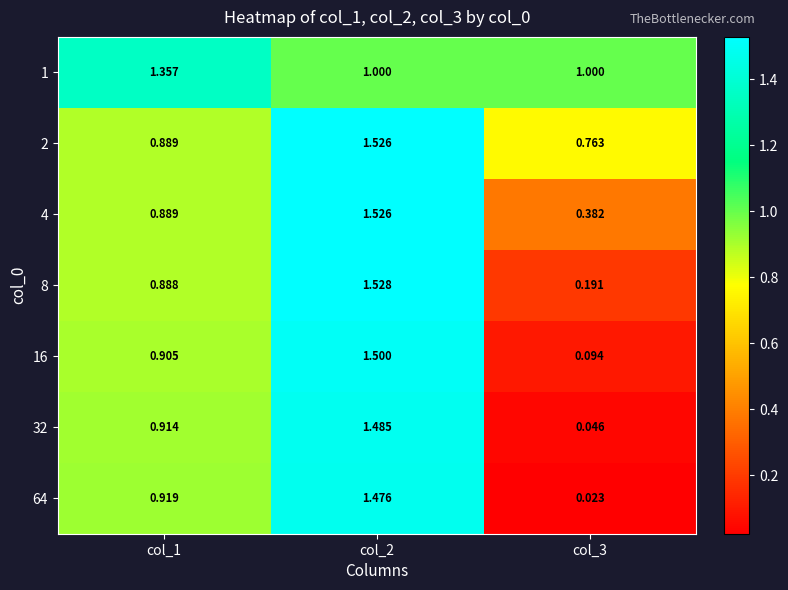

Is the value of 2 at col_1 greater than the value of 1 at col_3?

No